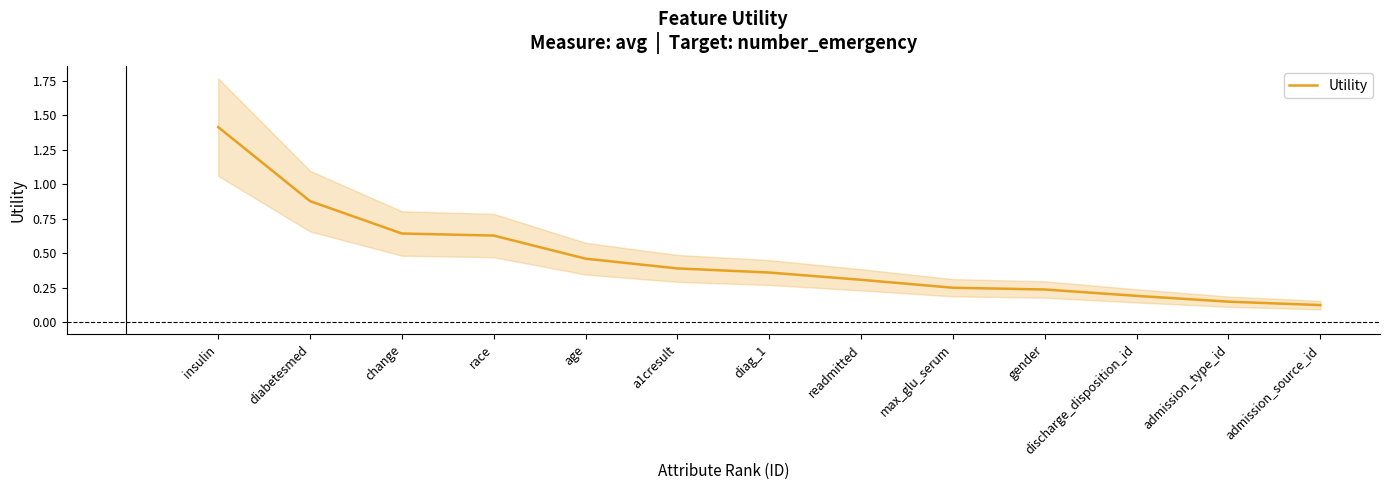

Is it true that the value at admission_type_id is 0.2?

False